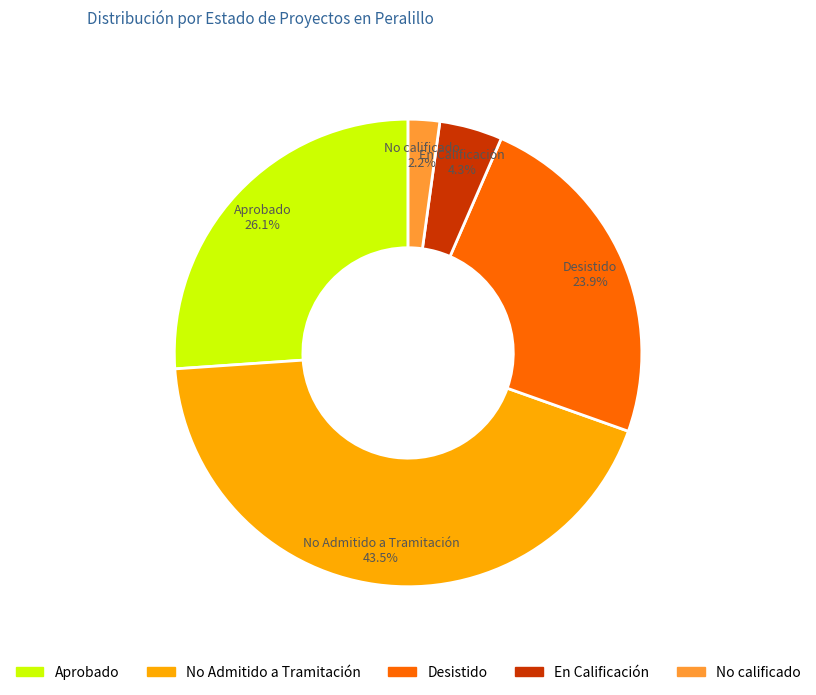

What percentage is NOT represented by Aprobado?

73.9%